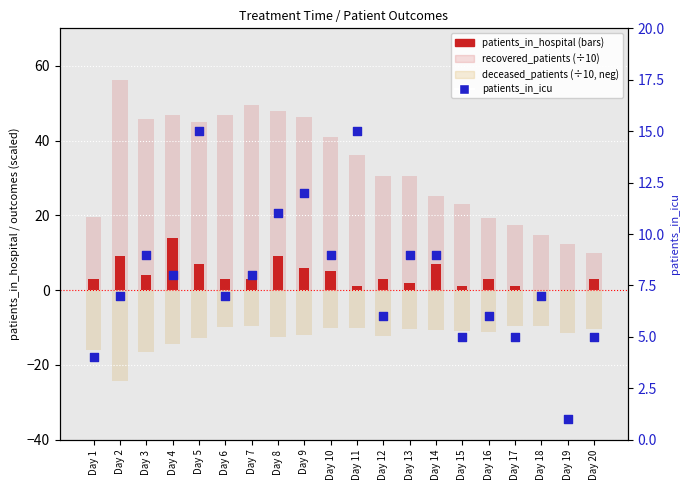

Which series contains the highest Y value?

recovered_patients (÷10)